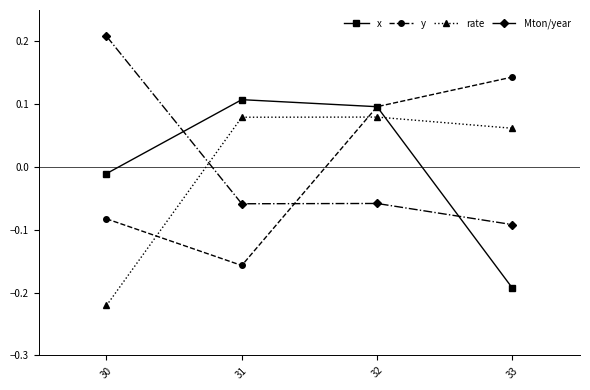

At how many categories does at least one series exceed 0?

4